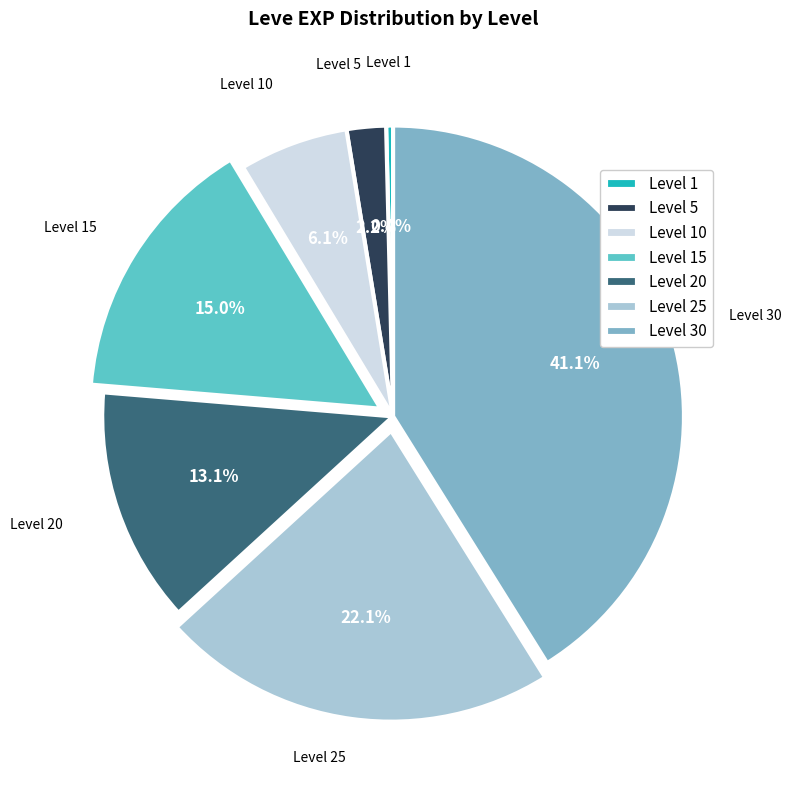

The Level 1 slice represents 0% of the pie. True or false?

True